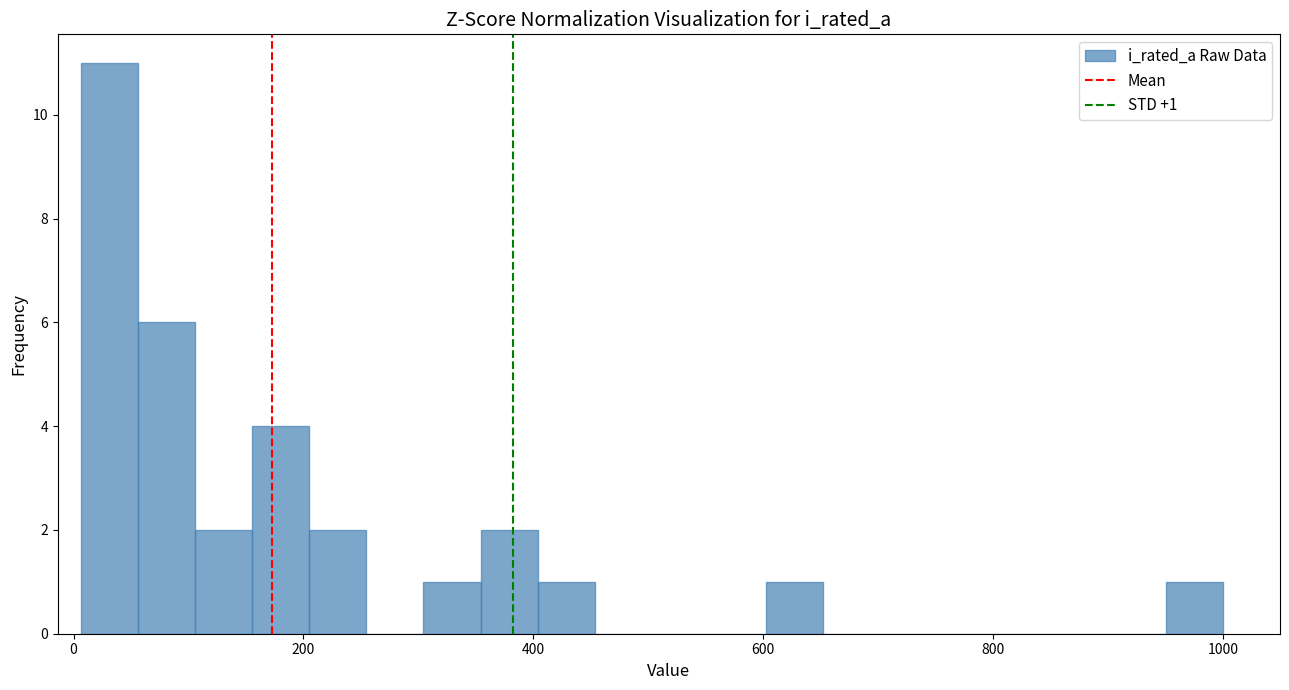

Around what value on the x-axis is the tallest bar? Give the approximate position of its centre, as read against the axis.

40